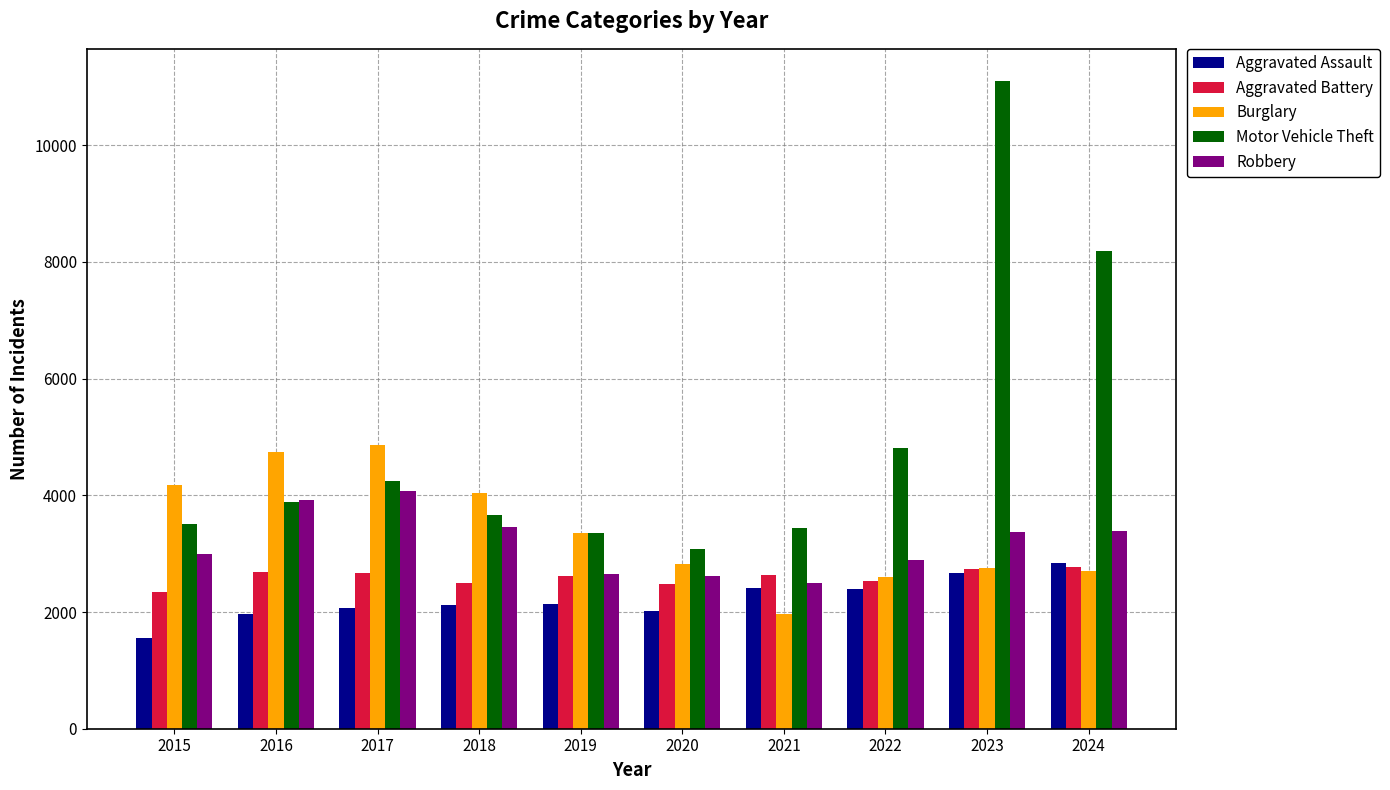

True or false: Aggravated Battery has a value of 2339 at 2015.

True